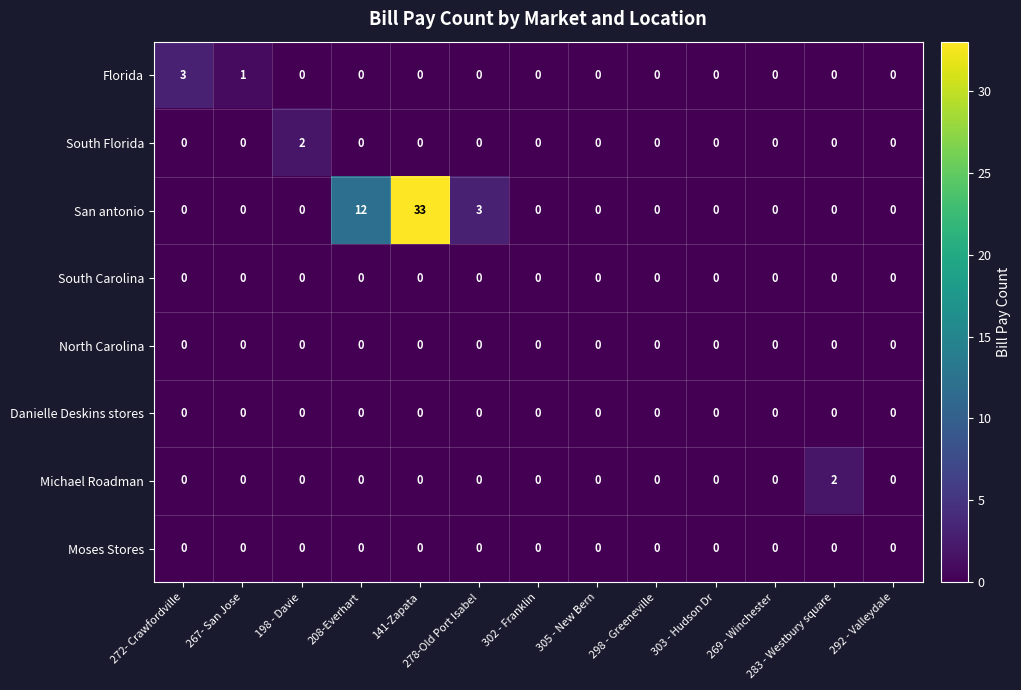

What is the difference between the highest and lowest values at 283 - Westbury square?

2